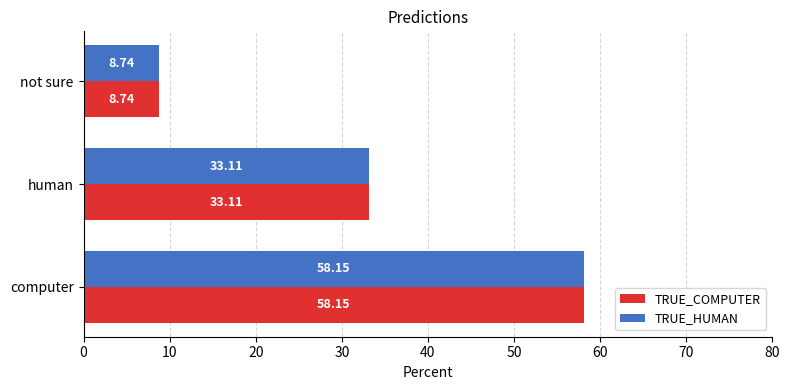

At which category is the sum across all series the highest?

computer